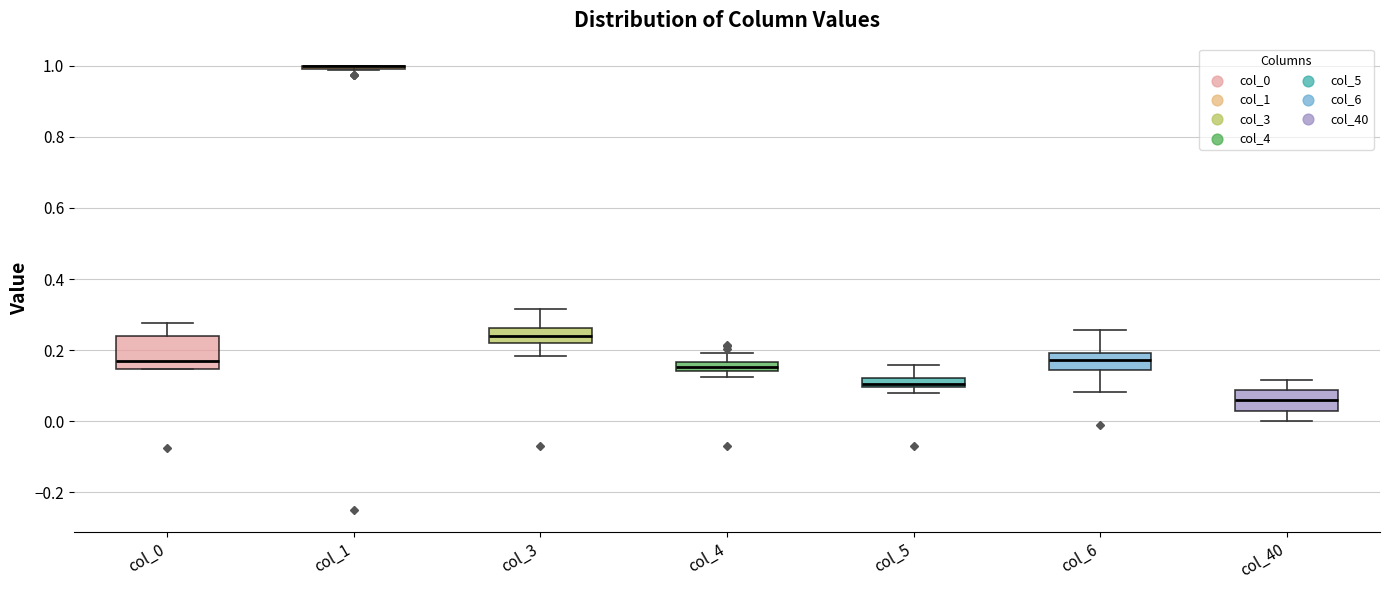

Where does the upper whisker of the box for col_5 end on the y-axis? The values are not printed on the chart, so give them approximately, as read against the axis.

0.16